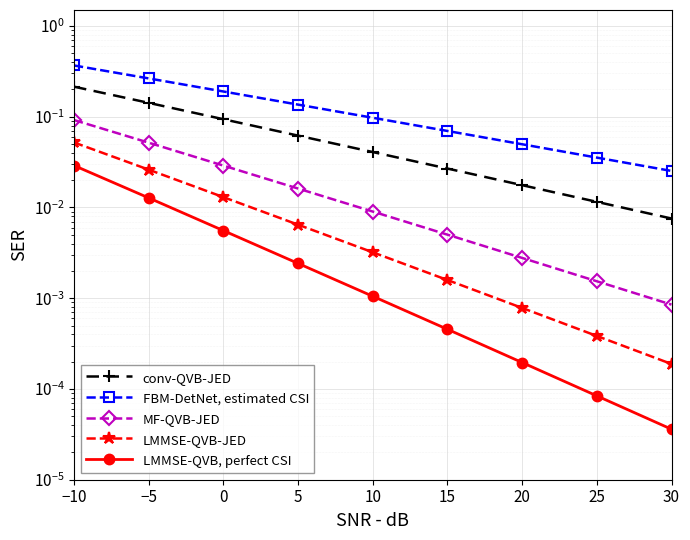

How many lines are shown in the chart?

5